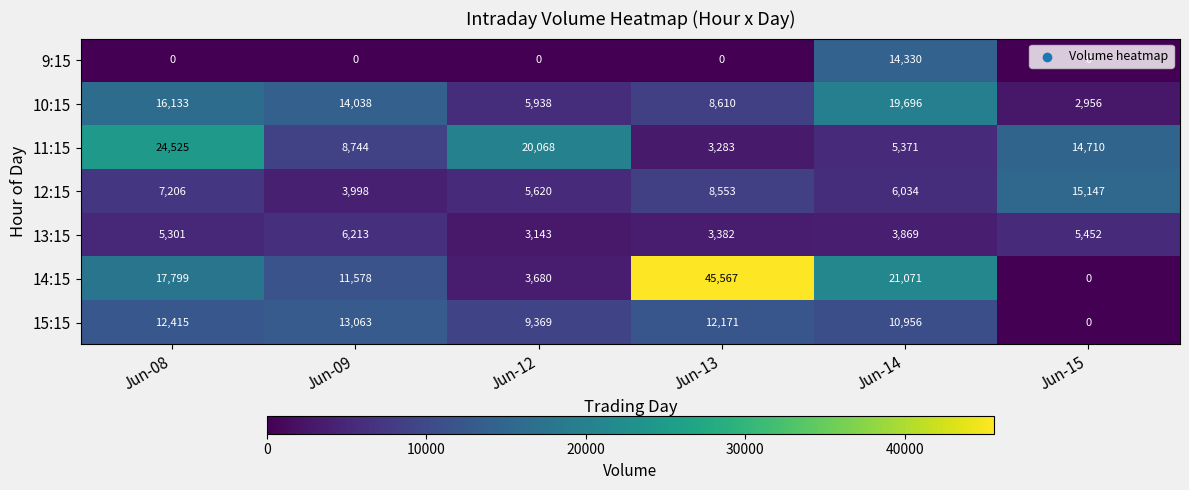

The value of 12:15 at Jun-15 is 4577. True or false?

False